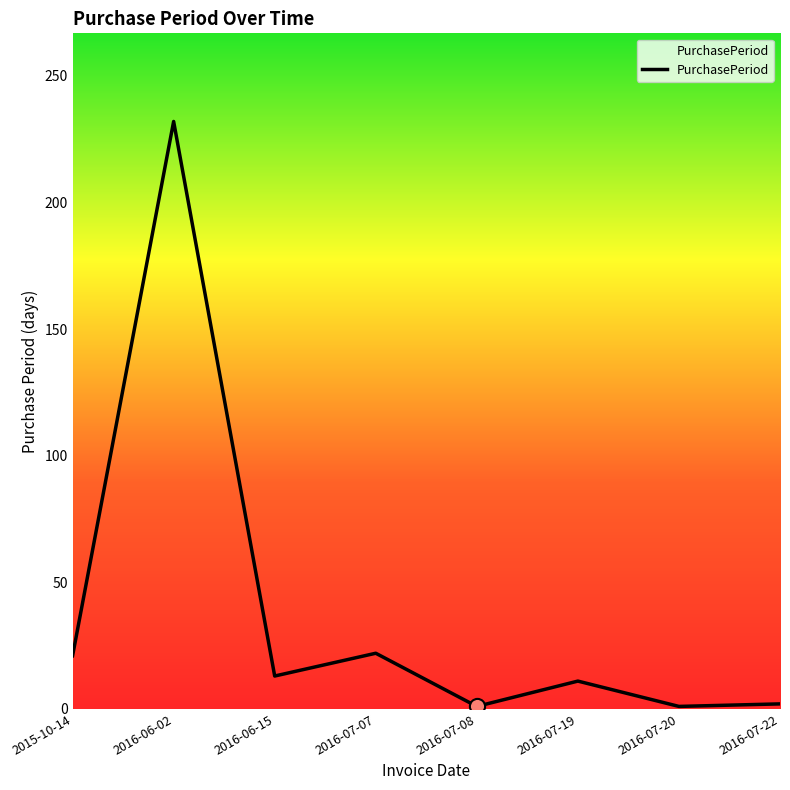

What is the ratio of the value at 2016-07-19 to the value at 2016-07-22?

5.5